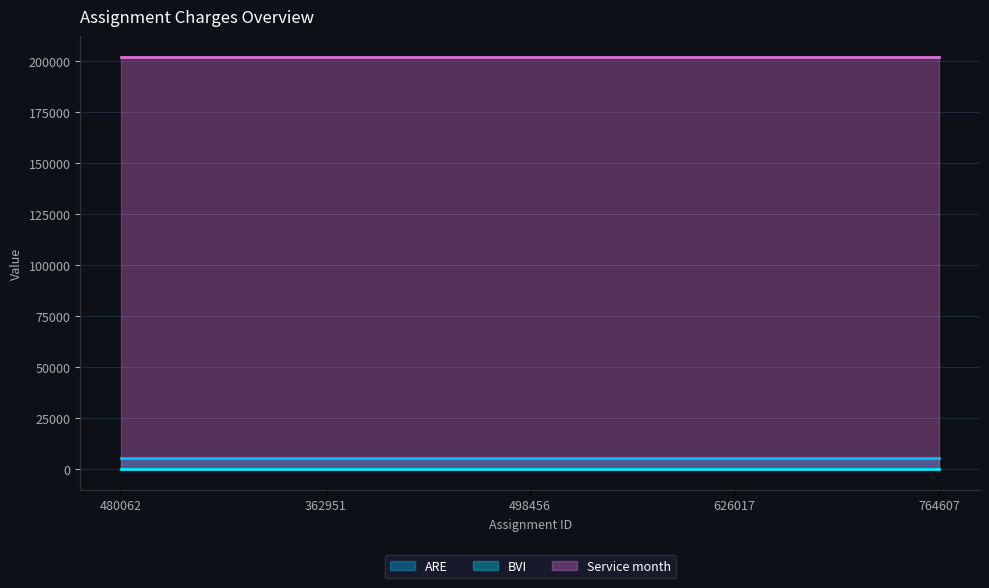

Count the number of data series in this chart.

3